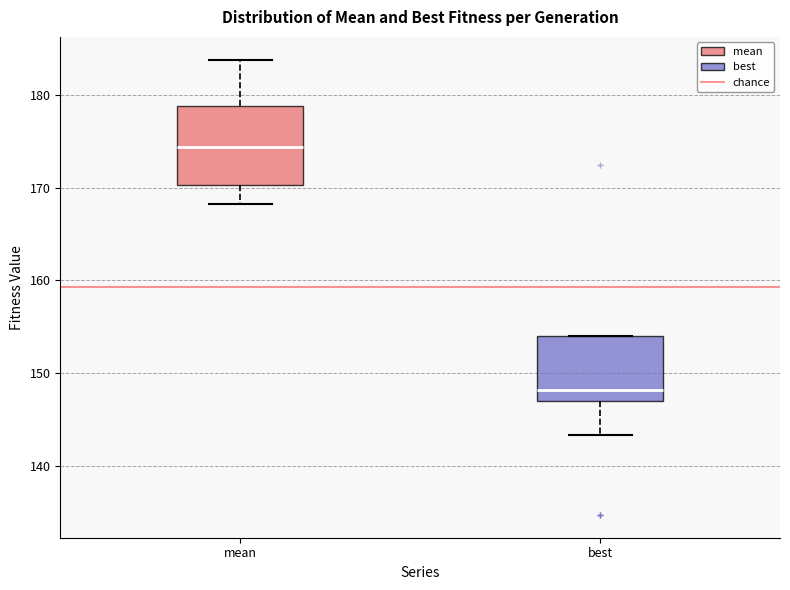

Reading left to right, read every box against the y-axis: the position of its median line, the range the box covers, and the ends of its whiskers. The values are not printed on the chart, so give them approximately, as read against the axis.

mean: median 174, box 170 to 179, whiskers 168 to 184
best: median 148, box 147 to 154, whiskers 143 to 154